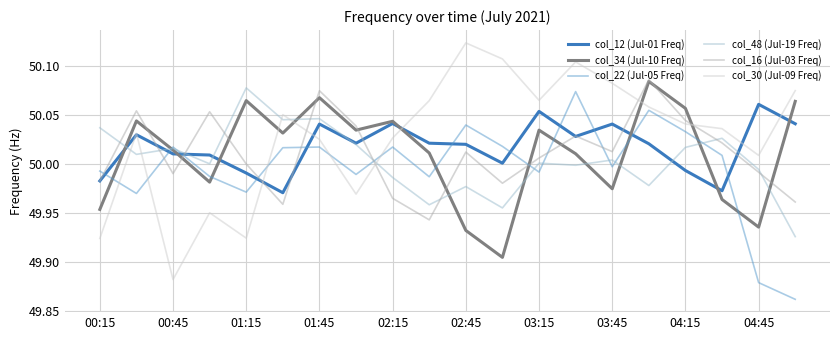

Which series has the largest range (max minus min)?

col_30 (Jul-09 Freq)